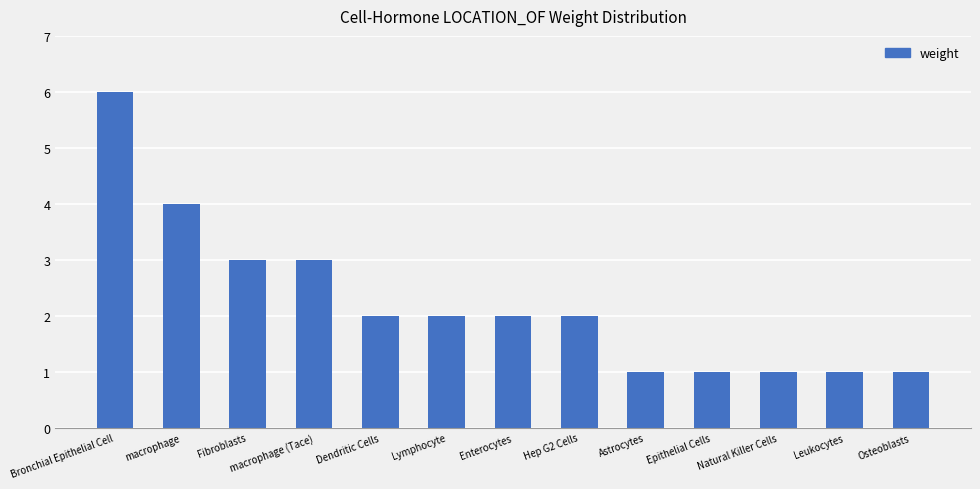

Count the number of categories in the chart.

13